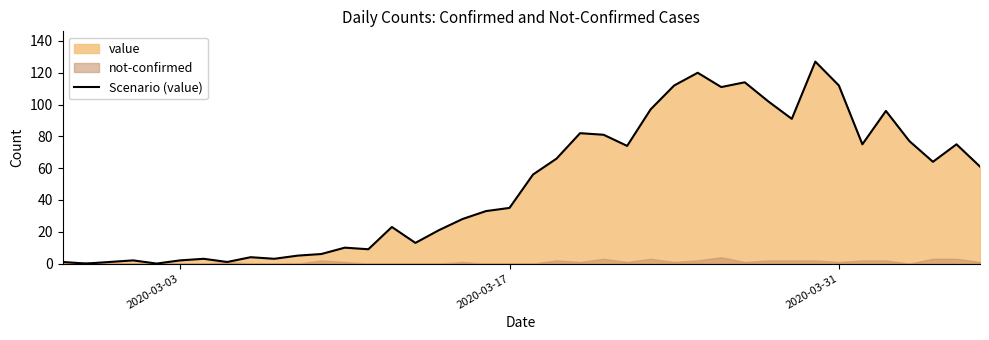

What is the difference between the second highest and second lowest values?

120